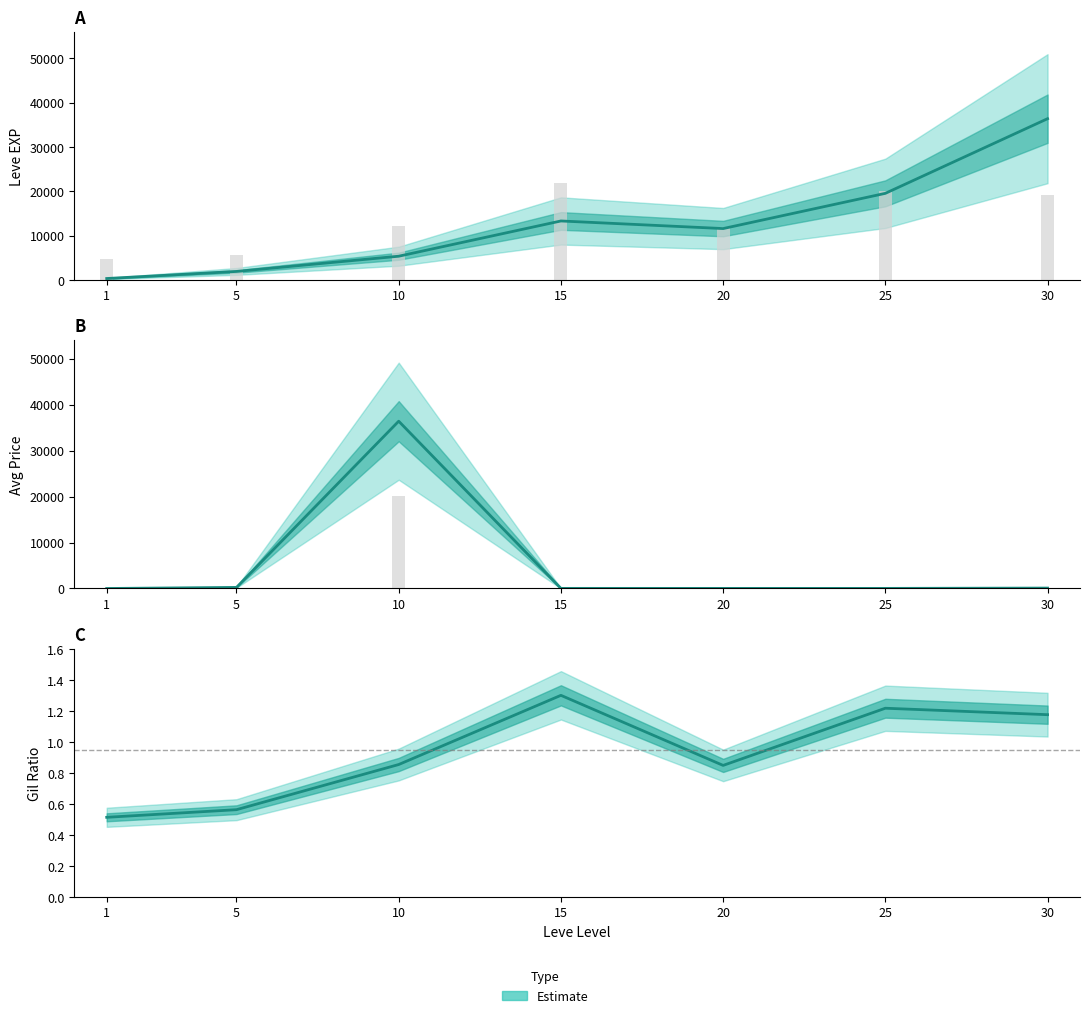

Which category has the lowest value in the Leve EXP series?

1